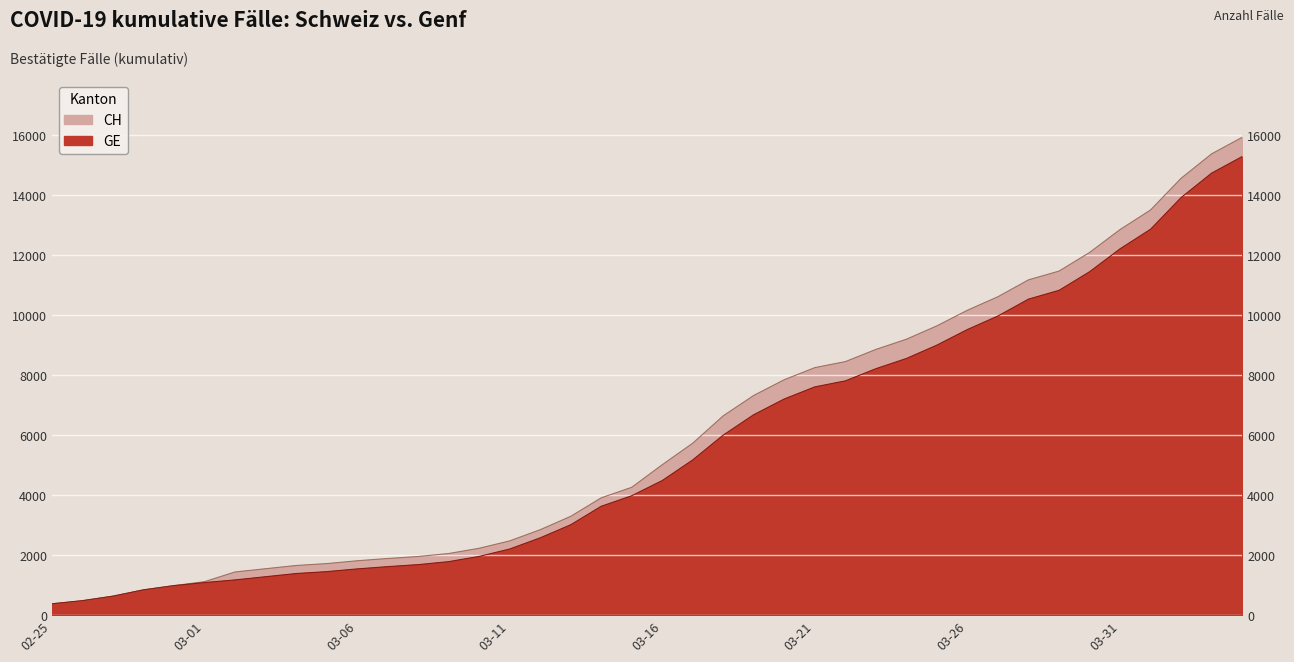

Which label corresponds to the largest value in the chart?

2020-04-04